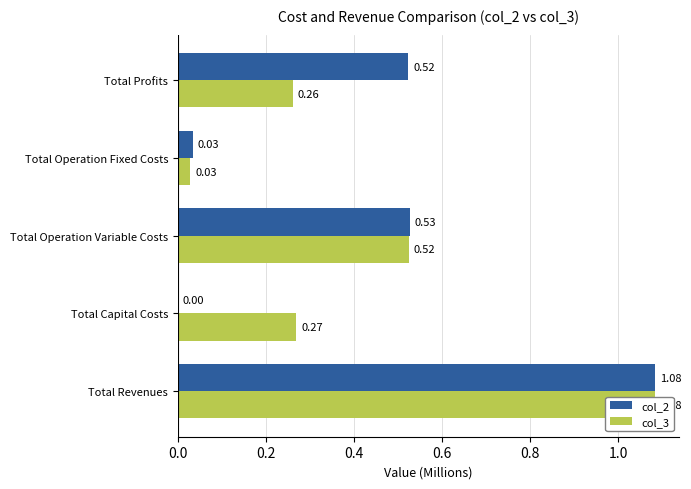

Reading left to right, list all the values displayed in this chart.

col_2: 1.1	0.0	0.5	0.0	0.5
col_3: 1.1	0.3	0.5	0.0	0.3